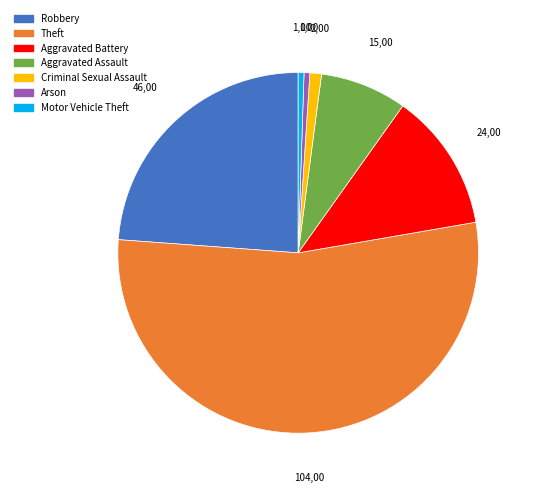

How many segments does this pie chart have?

7